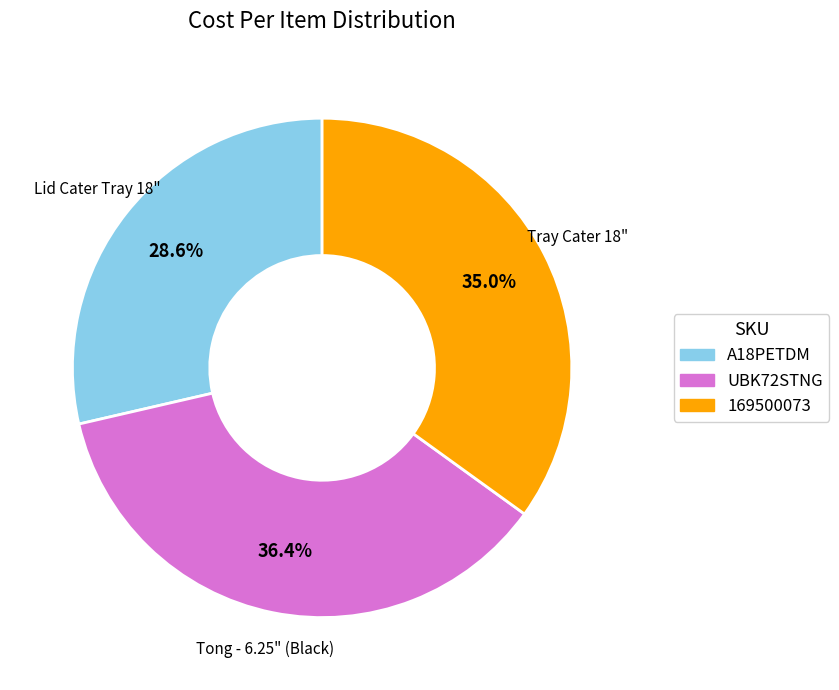

To the nearest percent, what percentage of the pie is 169500073?

35%